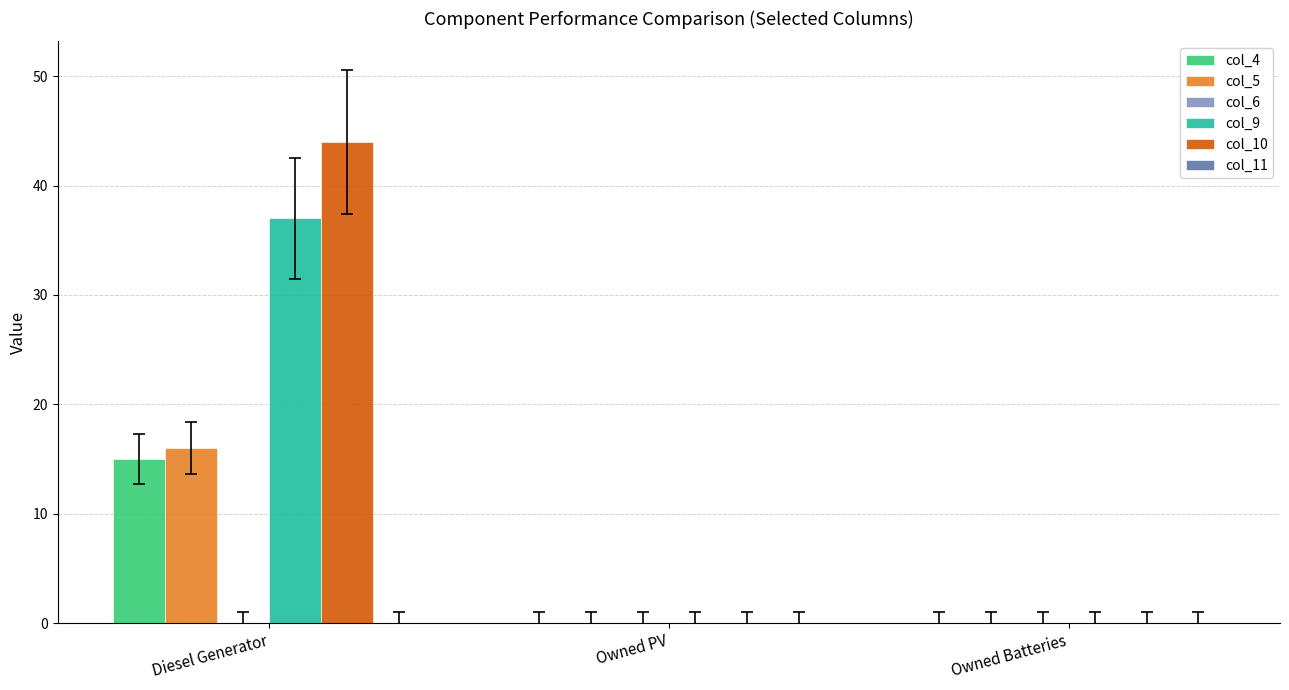

Are the bars horizontal?

No